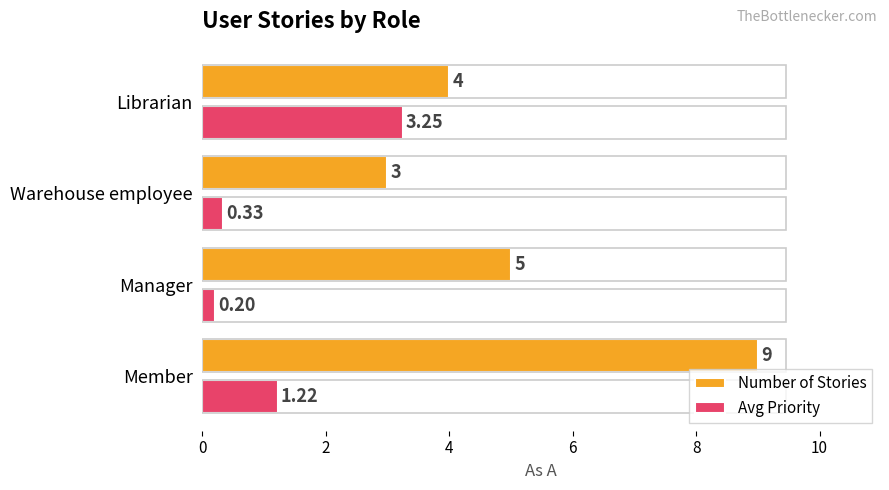

At which label is Number of Stories closest to 6?

Manager